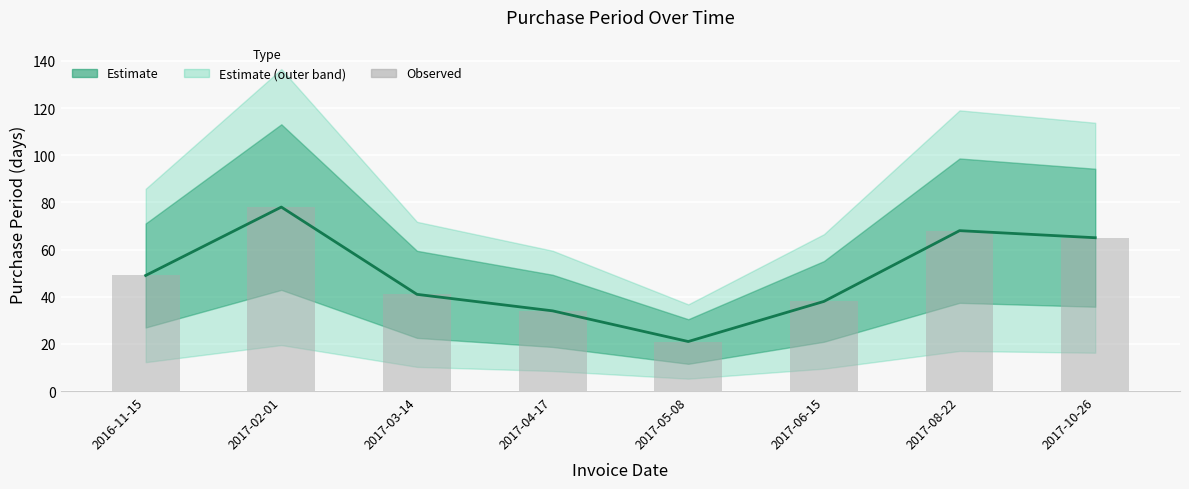

What position from the left is 2017-08-22?

7